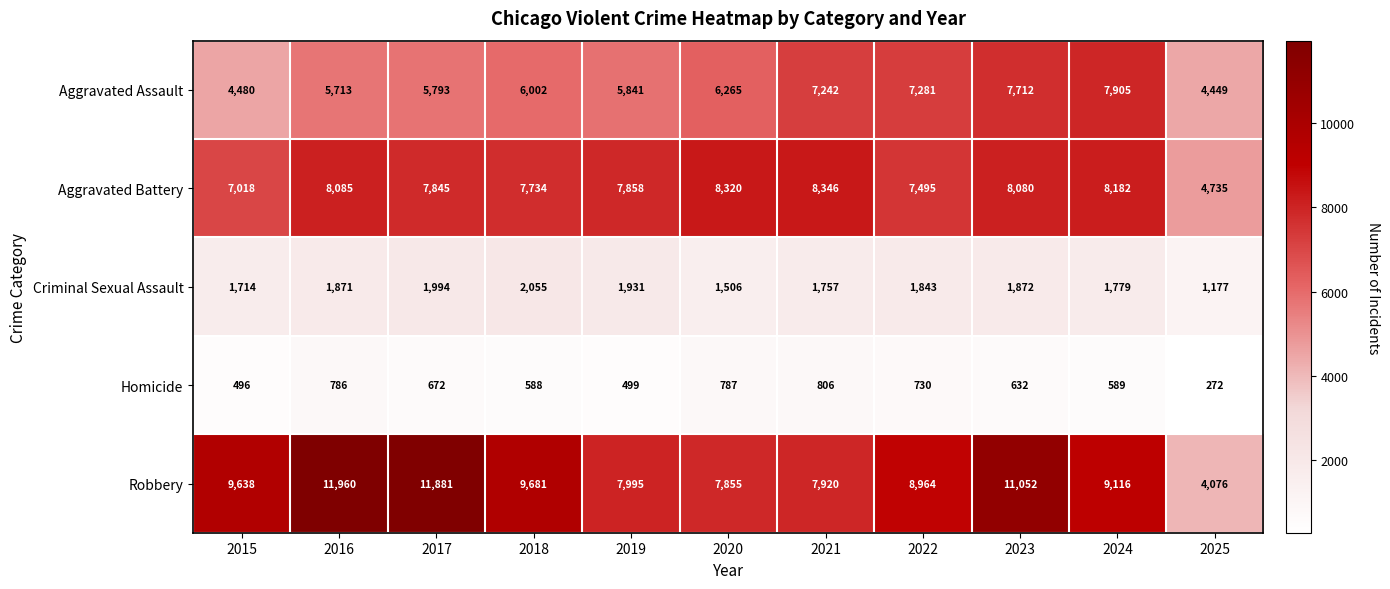

How many data points in Aggravated Assault are less than 6002?

5